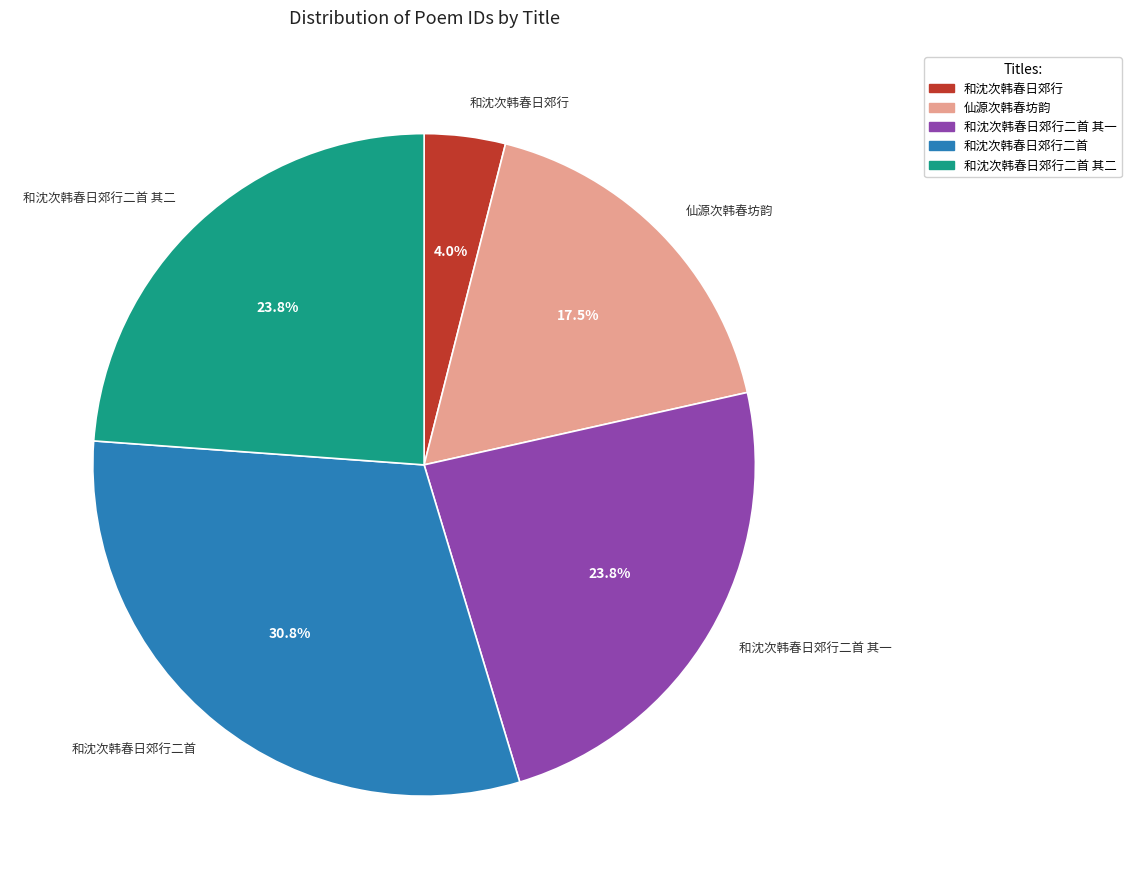

What is the ratio of the value at 和沈次韩春日郊行二首 其二 to the value at 和沈次韩春日郊行二首?

0.8